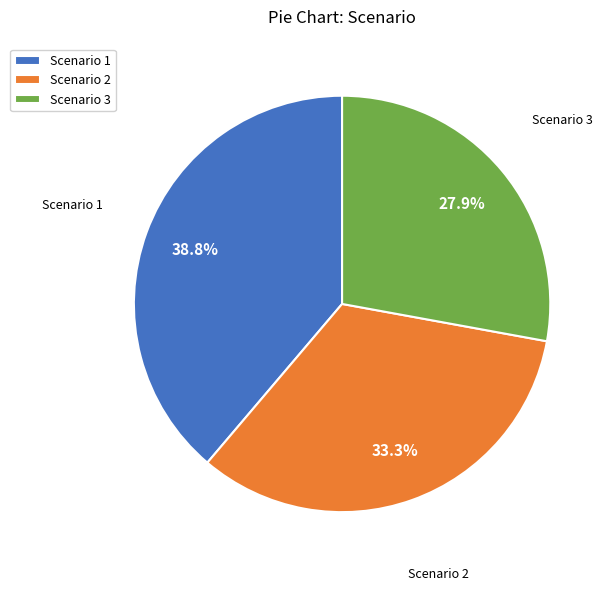

What is the total percentage of Scenario 1 and Scenario 2?

72.1%